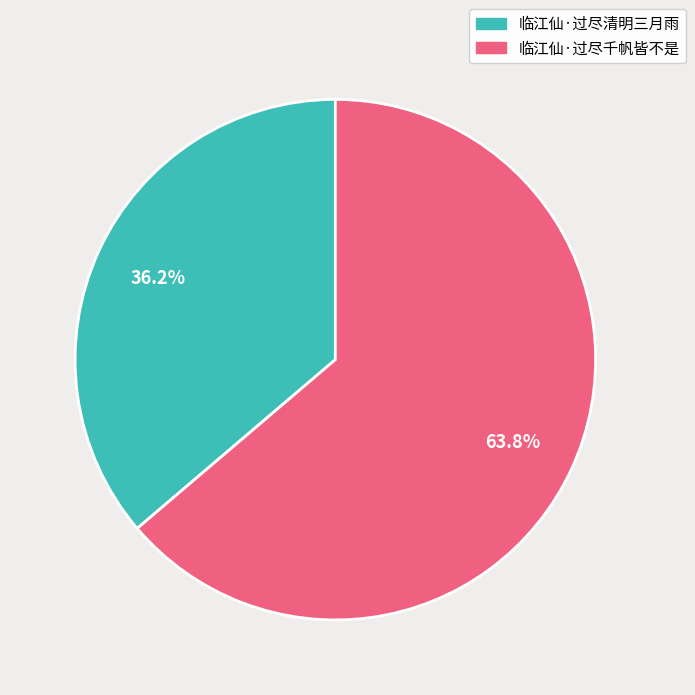

Approximately how many times larger is the value at 临江仙·过尽千帆皆不是 compared to 临江仙·过尽清明三月雨?

1.8